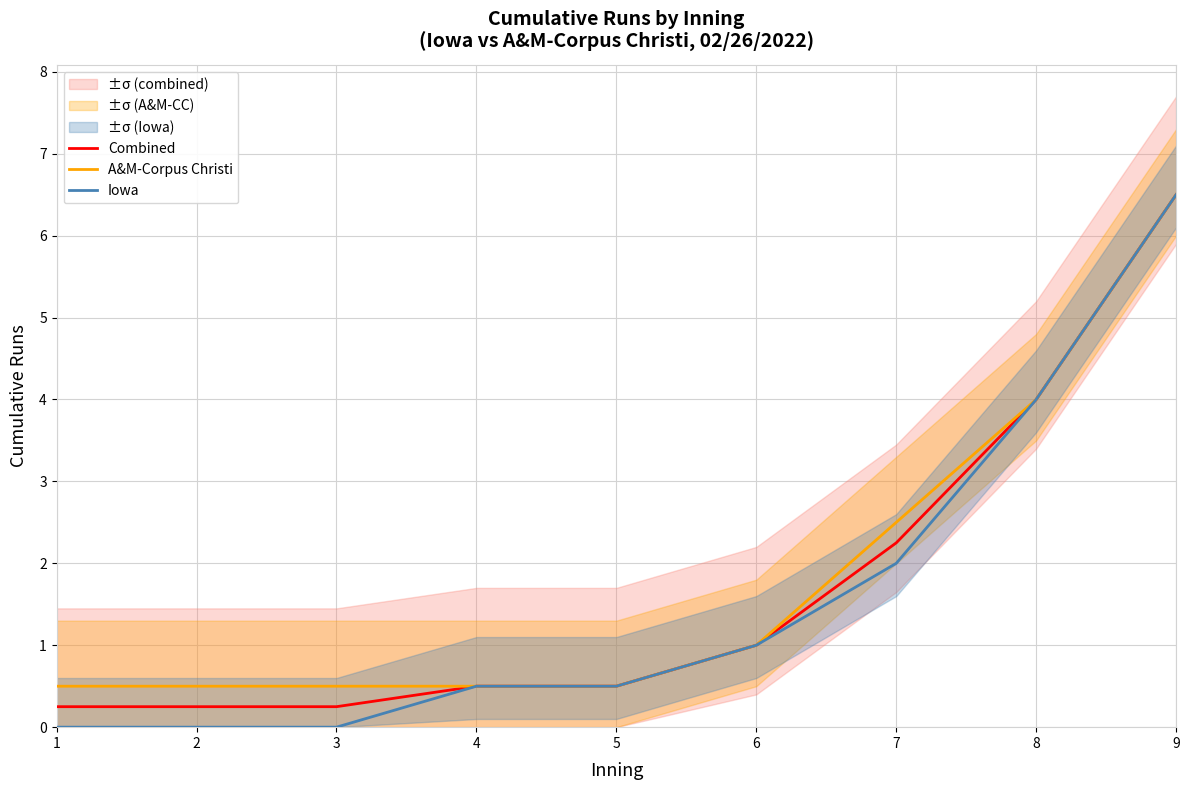

What is the lowest value of the Combined series?

0.2